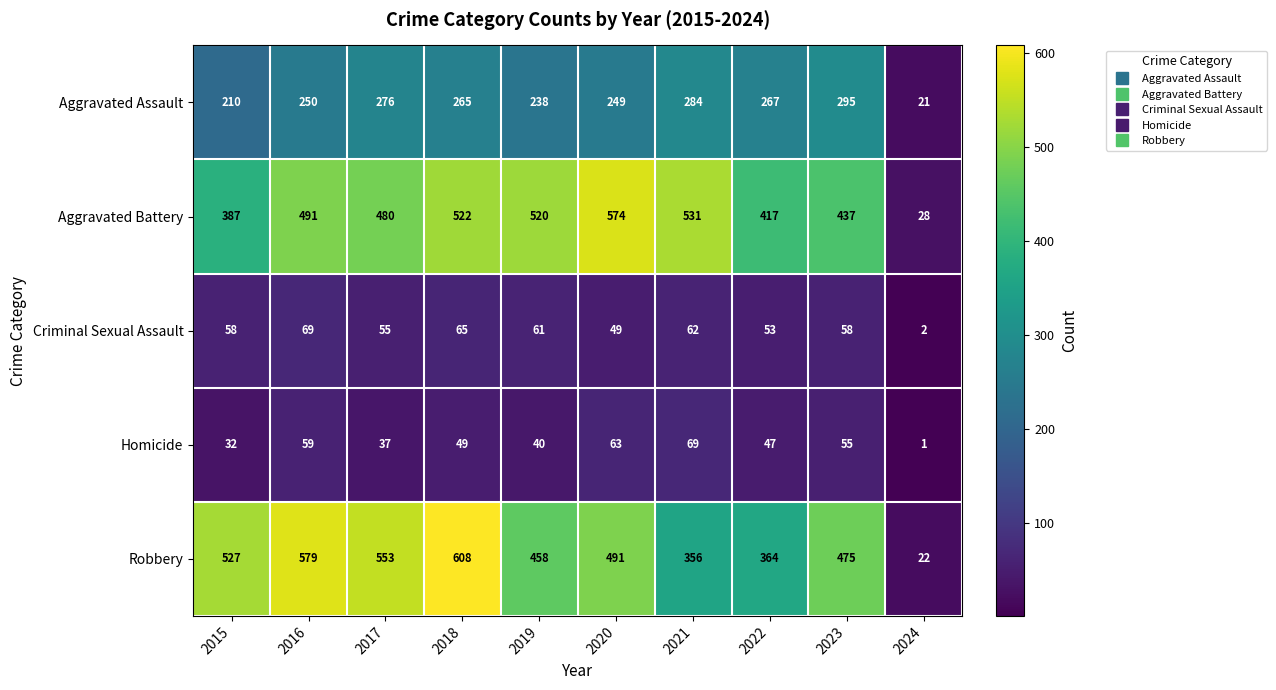

Is it true that Robbery equals 11 at 2024?

False